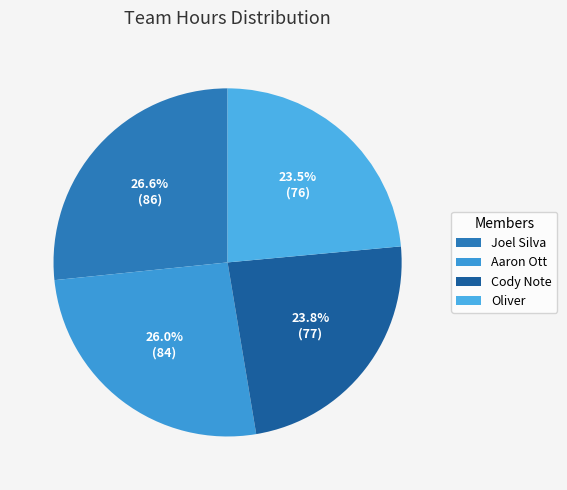

Is there a majority slice in this chart?

No